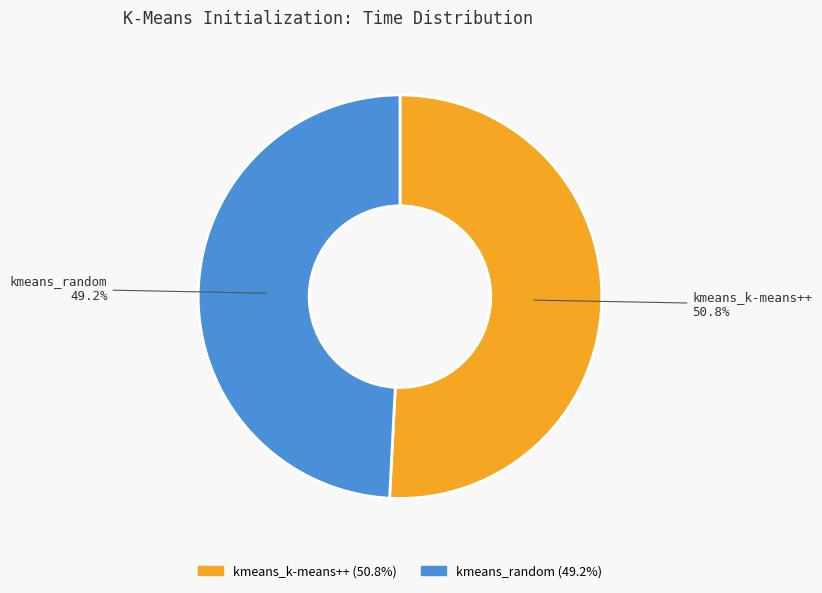

Between kmeans_k-means++ and kmeans_random, which is larger?

kmeans_k-means++